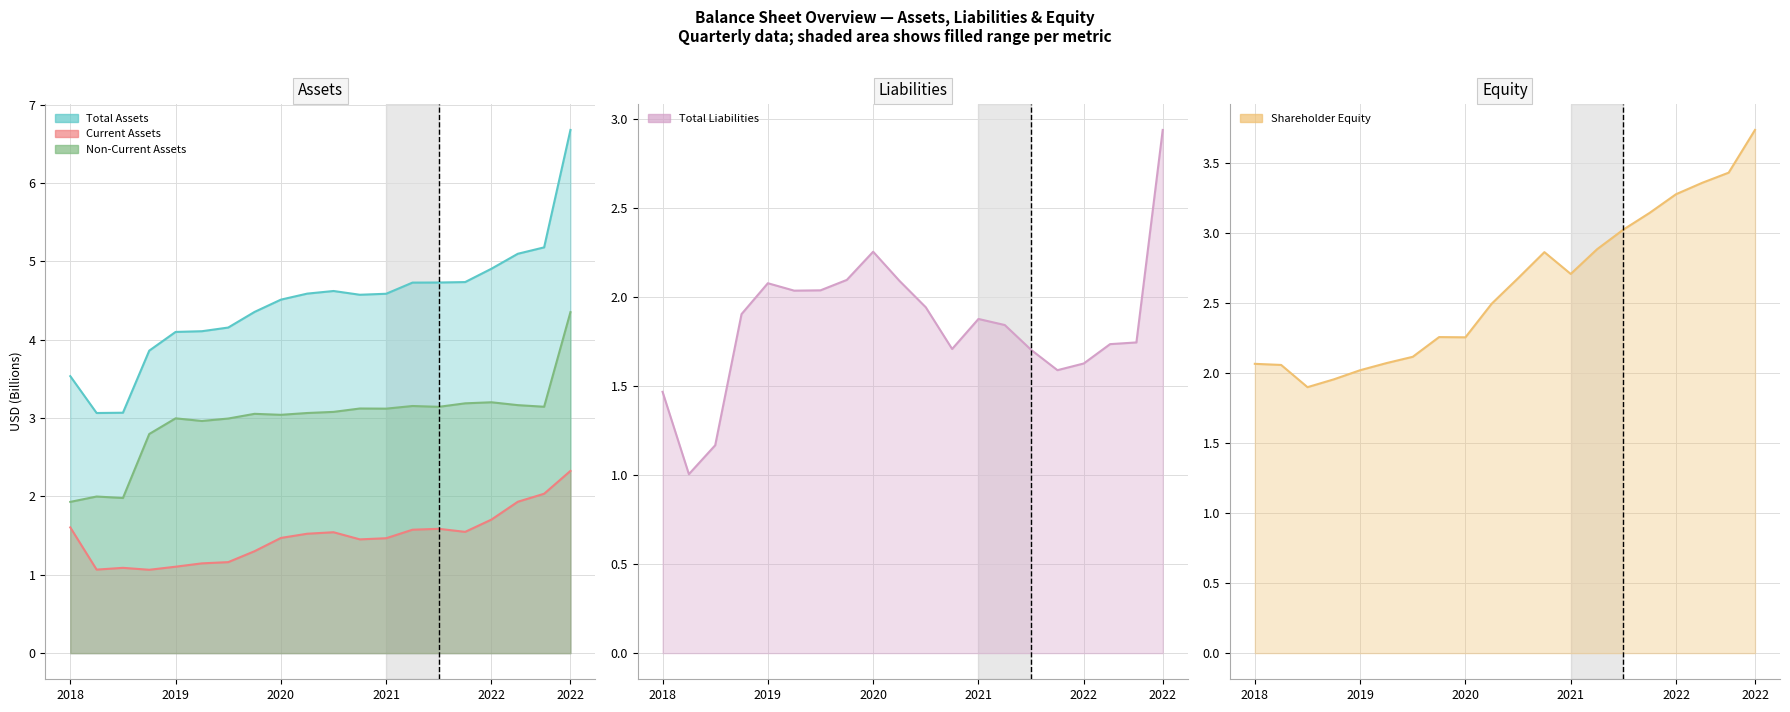

The value of Shareholder Equity at 18 is 3.4. True or false?

True